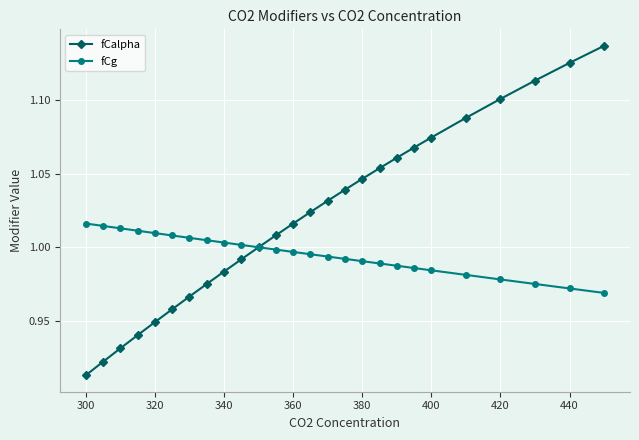

Which series has the largest total across all categories?

fCalpha